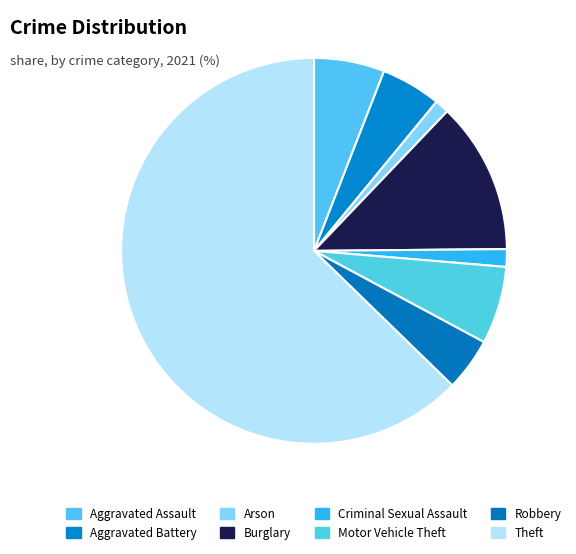

Do Burglary and Arson together represent more than half of the pie?

No